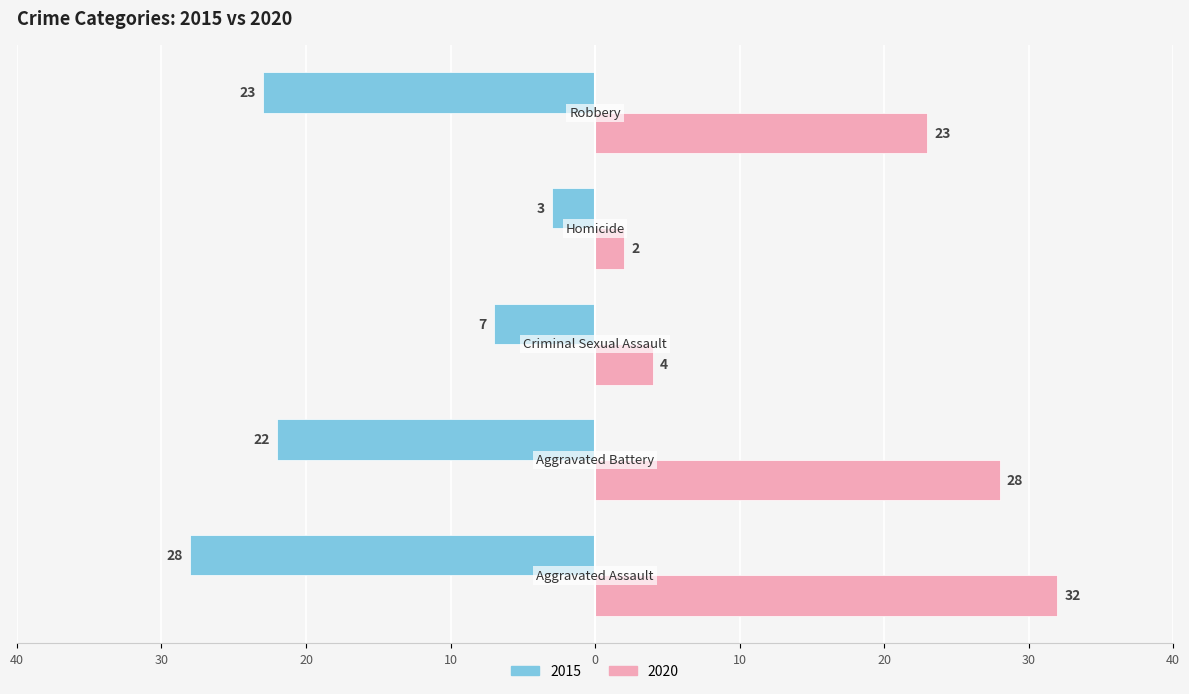

Reading left to right, list all the values displayed in this chart.

2015: -28	-22	-7	-3	-23
2020: 32	28	4	2	23